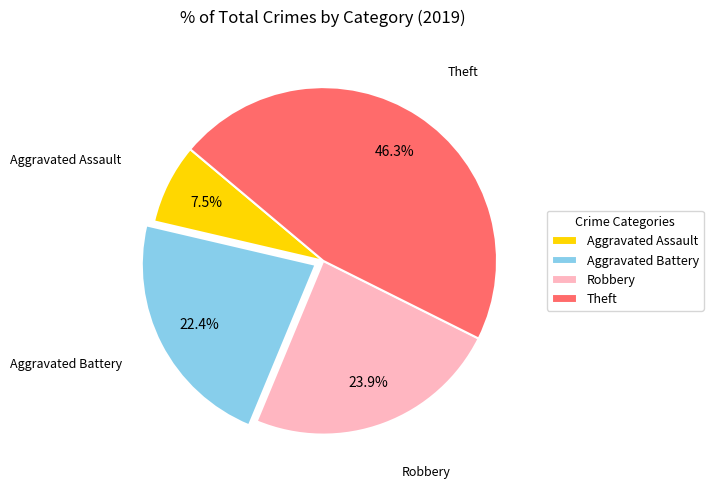

Rank the categories by value from highest to lowest.

Theft, Robbery, Aggravated Battery, Aggravated Assault